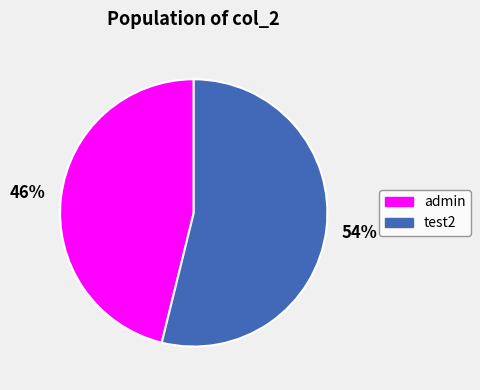

What percentage is the test2 slice, to the nearest percent?

54%